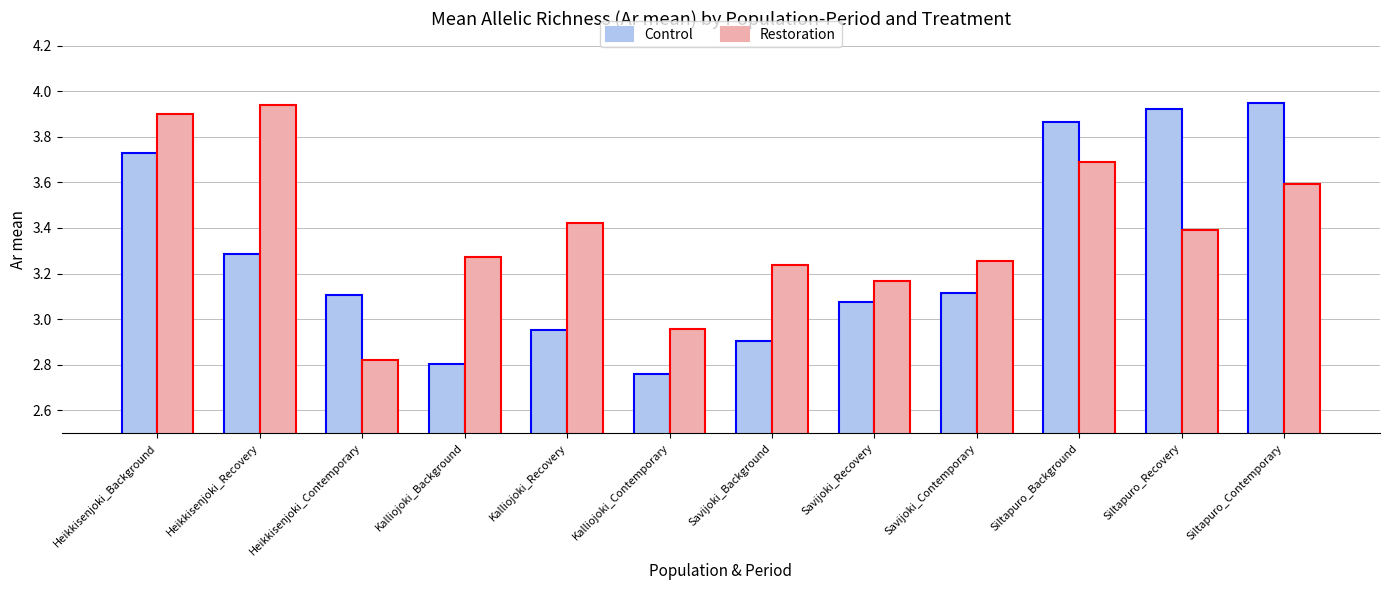

Which series changed the most between Heikkisenjoki_Background and Kalliojoki_Recovery?

Control